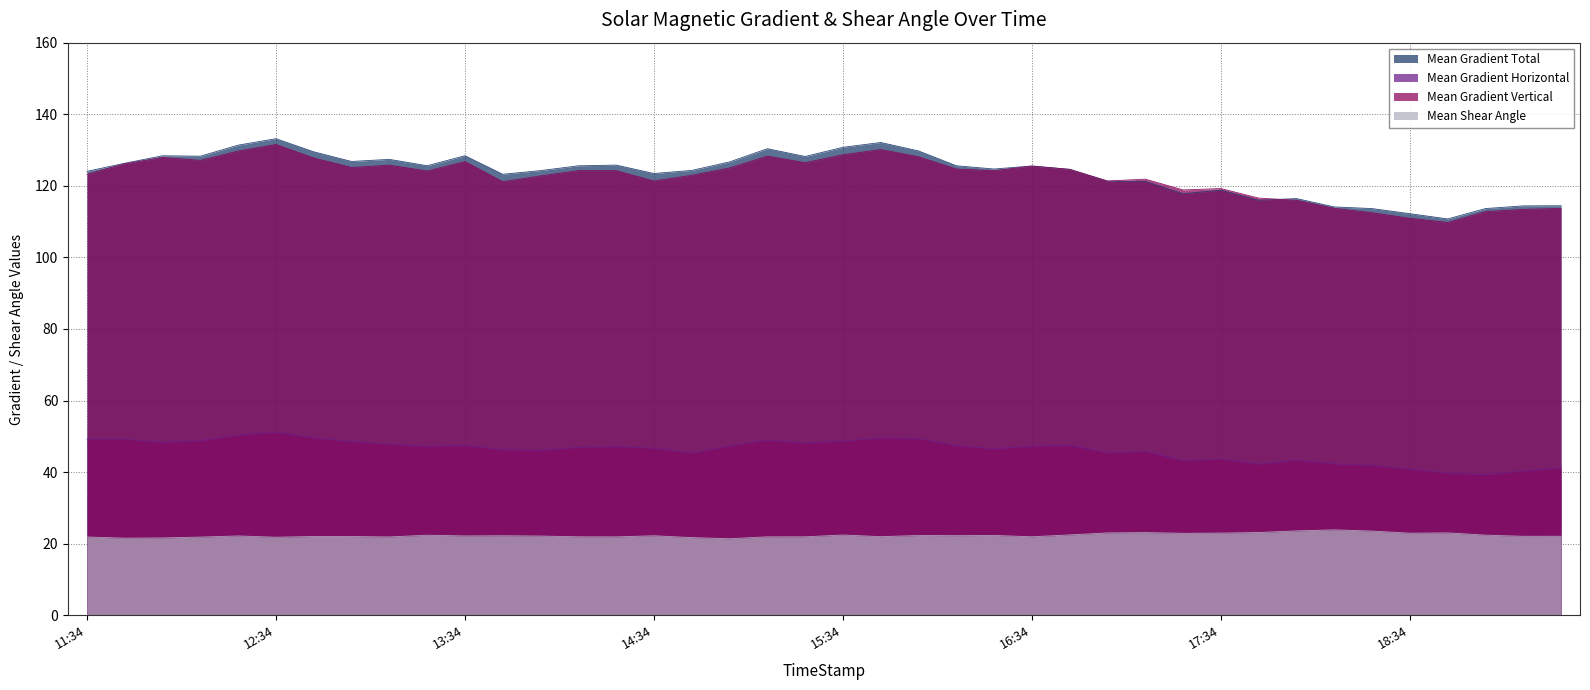

True or false: Mean Shear Angle and Mean Gradient Vertical intersect in this chart.

False